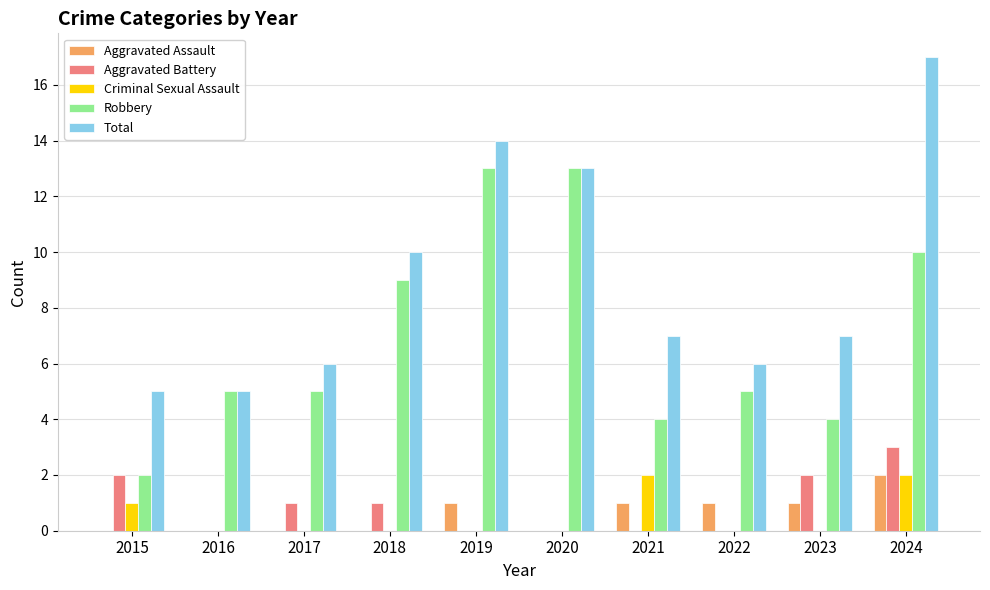

Reading right to left, extract all data points from this chart.

Aggravated Assault: 2	1	1	1	0	1	0	0	0	0
Aggravated Battery: 3	2	0	0	0	0	1	1	0	2
Criminal Sexual Assault: 2	0	0	2	0	0	0	0	0	1
Robbery: 10	4	5	4	13	13	9	5	5	2
Total: 17	7	6	7	13	14	10	6	5	5